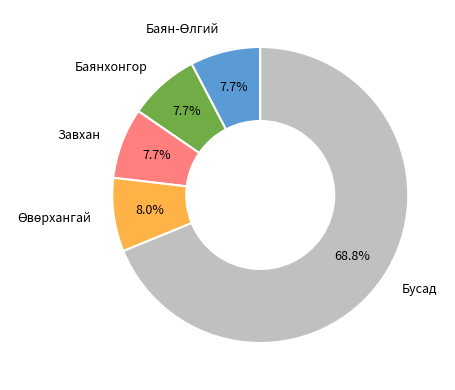

Which category has the biggest portion of the pie?

Бусад